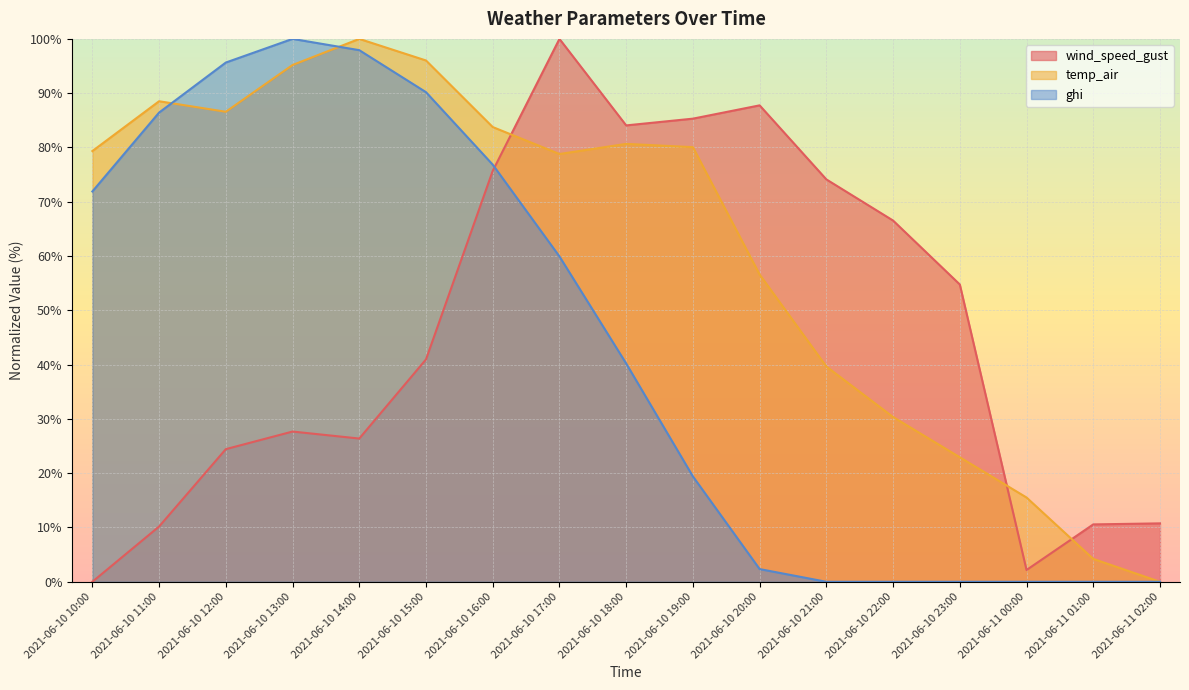

List the series in order of their peak value, highest first.

wind_speed_gust, temp_air, ghi